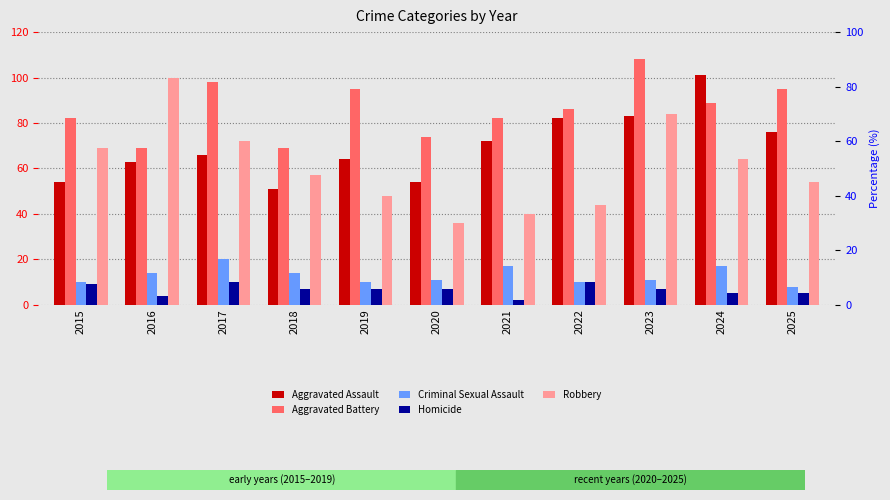

Reading left to right, list all the values displayed in this chart.

Aggravated Assault: 2015=54	2016=63	2017=66	2018=51	2019=64	2020=54	2021=72	2022=82	2023=83	2024=101	2025=76
Aggravated Battery: 2015=82	2016=69	2017=98	2018=69	2019=95	2020=74	2021=82	2022=86	2023=108	2024=89	2025=95
Criminal Sexual Assault: 2015=10	2016=14	2017=20	2018=14	2019=10	2020=11	2021=17	2022=10	2023=11	2024=17	2025=8
Homicide: 2015=9	2016=4	2017=10	2018=7	2019=7	2020=7	2021=2	2022=10	2023=7	2024=5	2025=5
Robbery: 2015=69	2016=100	2017=72	2018=57	2019=48	2020=36	2021=40	2022=44	2023=84	2024=64	2025=54